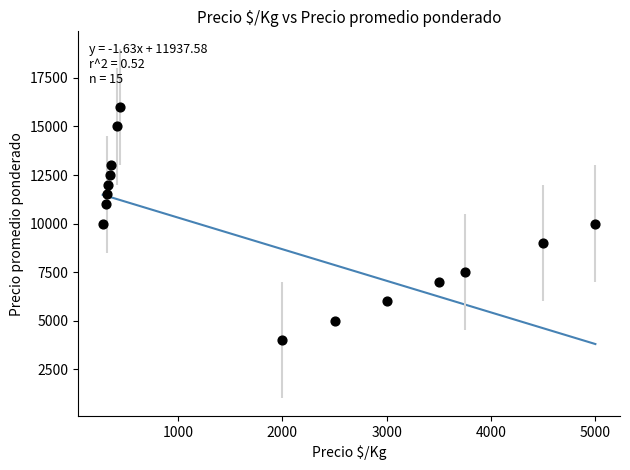

What is the range of Y values (max minus min)?

12000